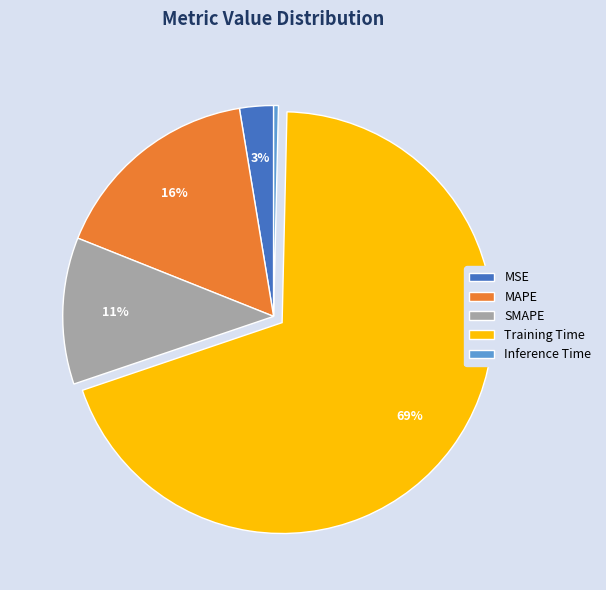

Is there any slice that represents more than half of the pie?

Yes